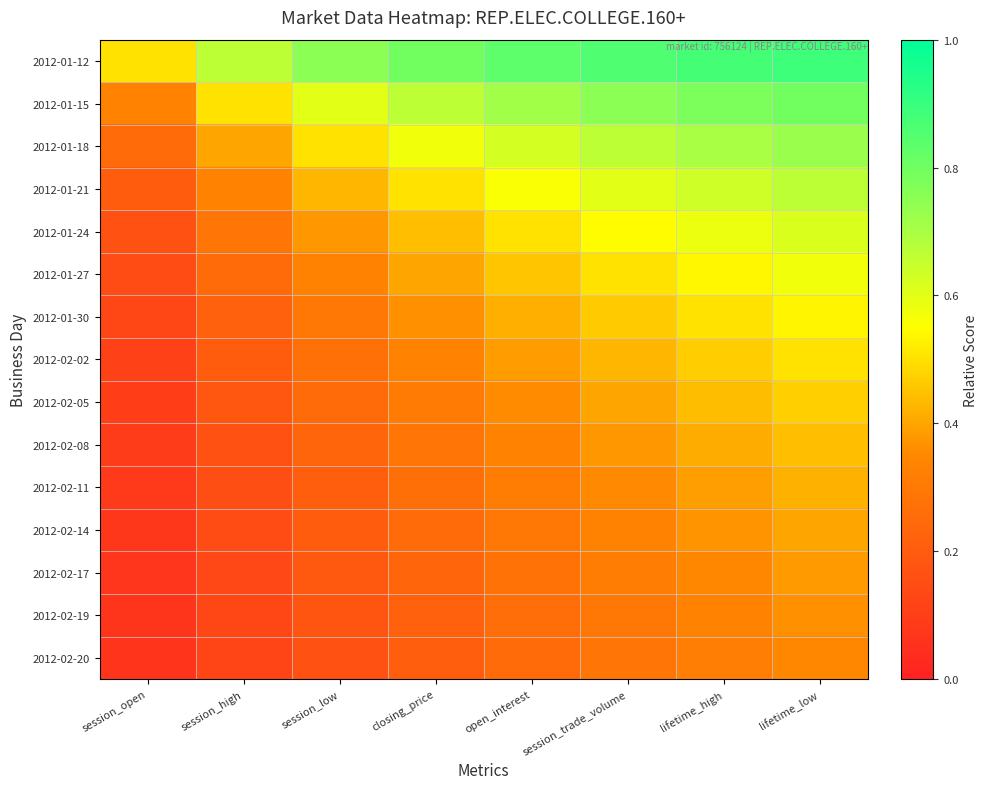

How many data points does each series have?

8